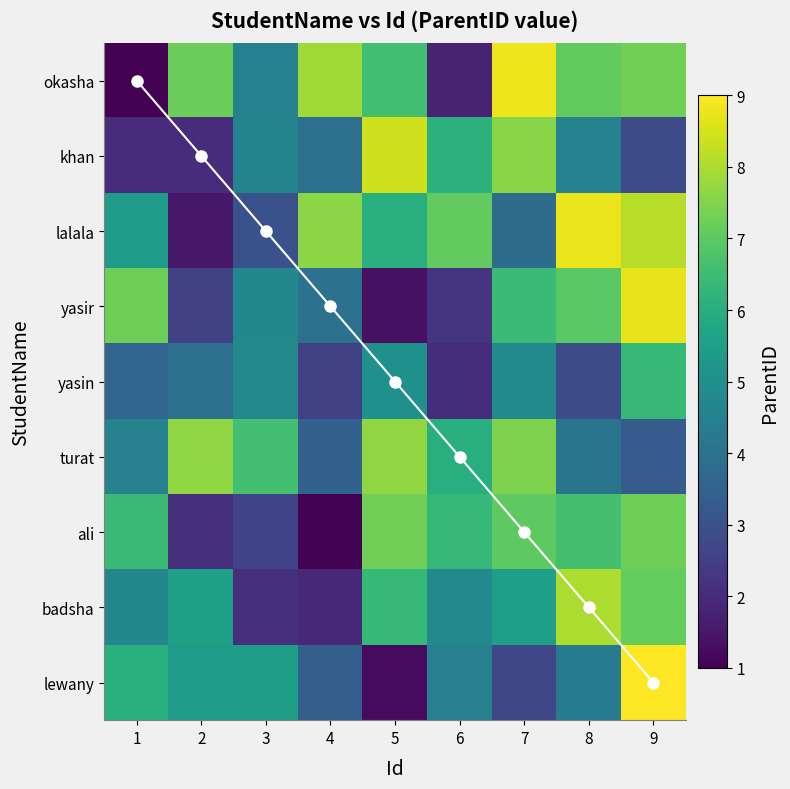

At which category is the sum across all series the highest?

9